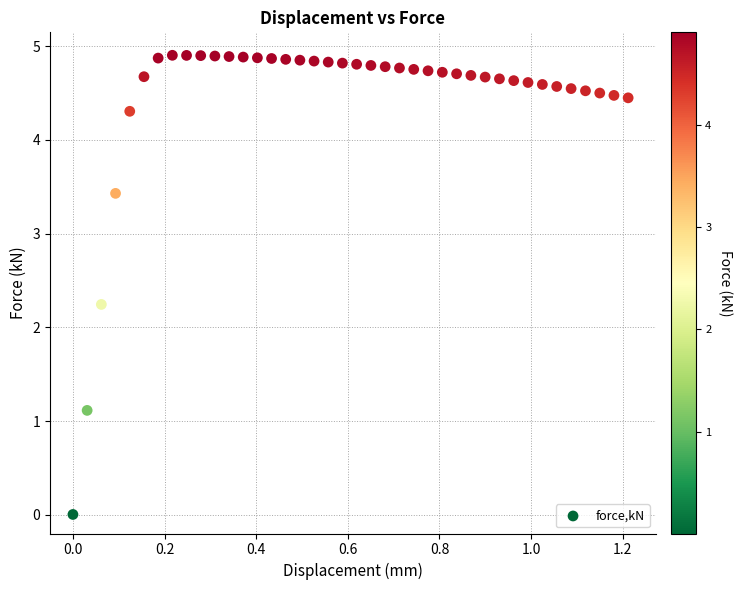

What Y value in the scatter plot is closest to 2?

2.2